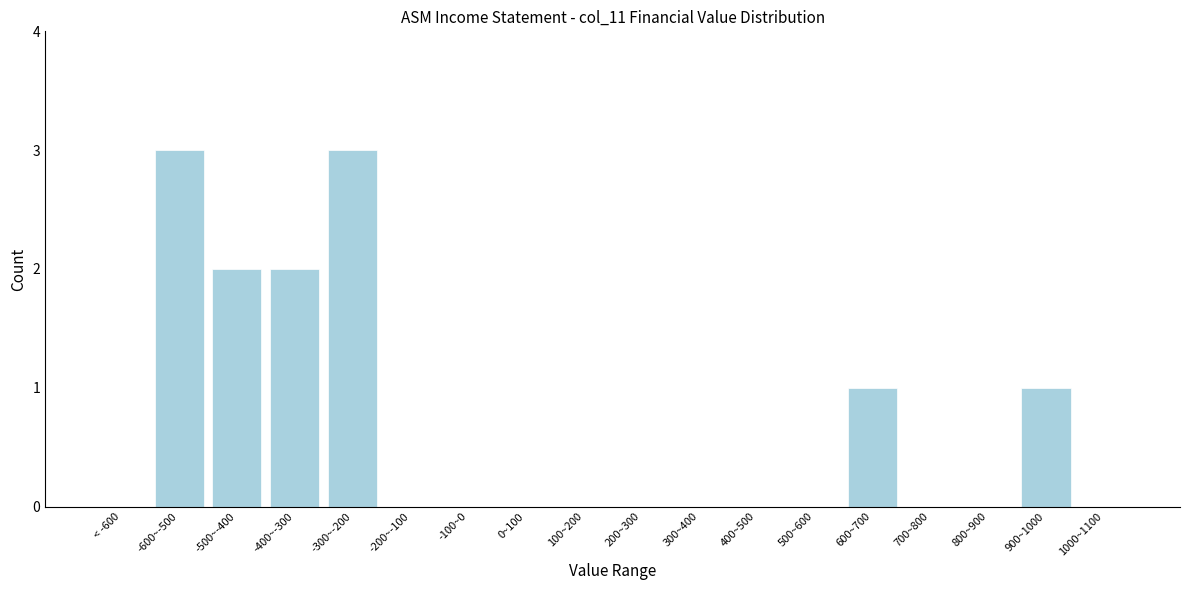

Reading left to right, list all the values displayed in this chart.

< -600=0	-600~-500=3	-500~-400=2	-400~-300=2	-300~-200=3	-200~-100=0	-100~0=0	0~100=0	100~200=0	200~300=0	300~400=0	400~500=0	500~600=0	600~700=1	700~800=0	800~900=0	900~1000=1	1000~1100=0